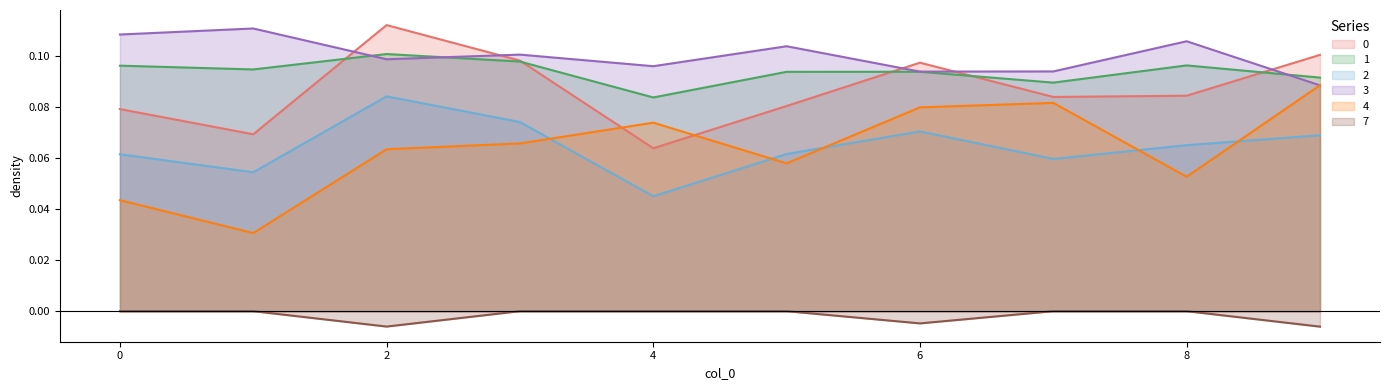

The value of 2 at 5 is 0.1. True or false?

False